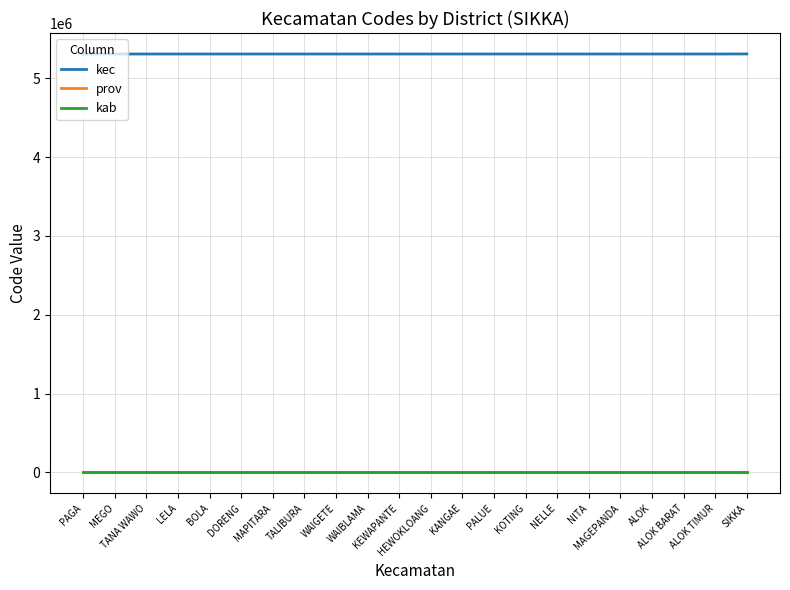

The kec series shows 1155502 at MAPITARA. True or false?

False